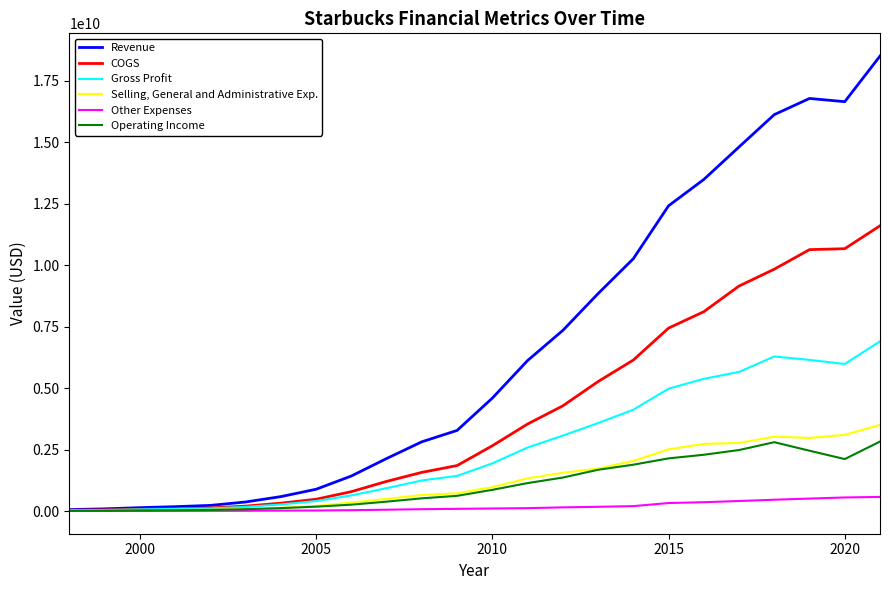

Which series has the widest spread of values?

Revenue